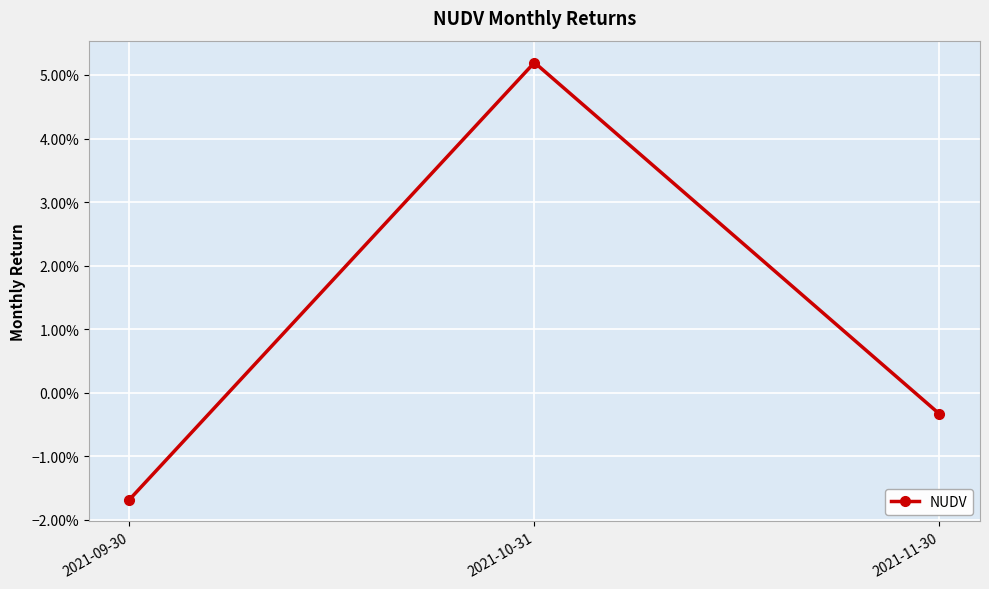

What is the label of the 3rd point from the left?

2021-11-30